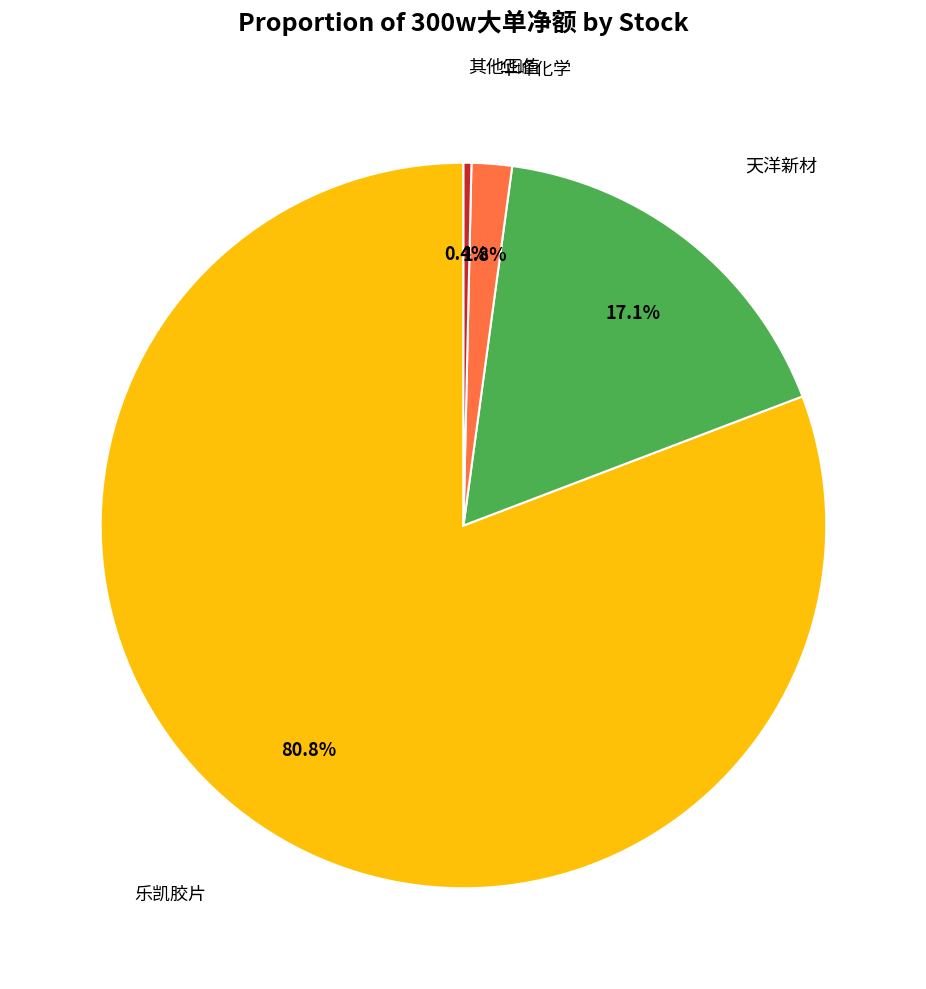

Count the number of slices in the pie.

4